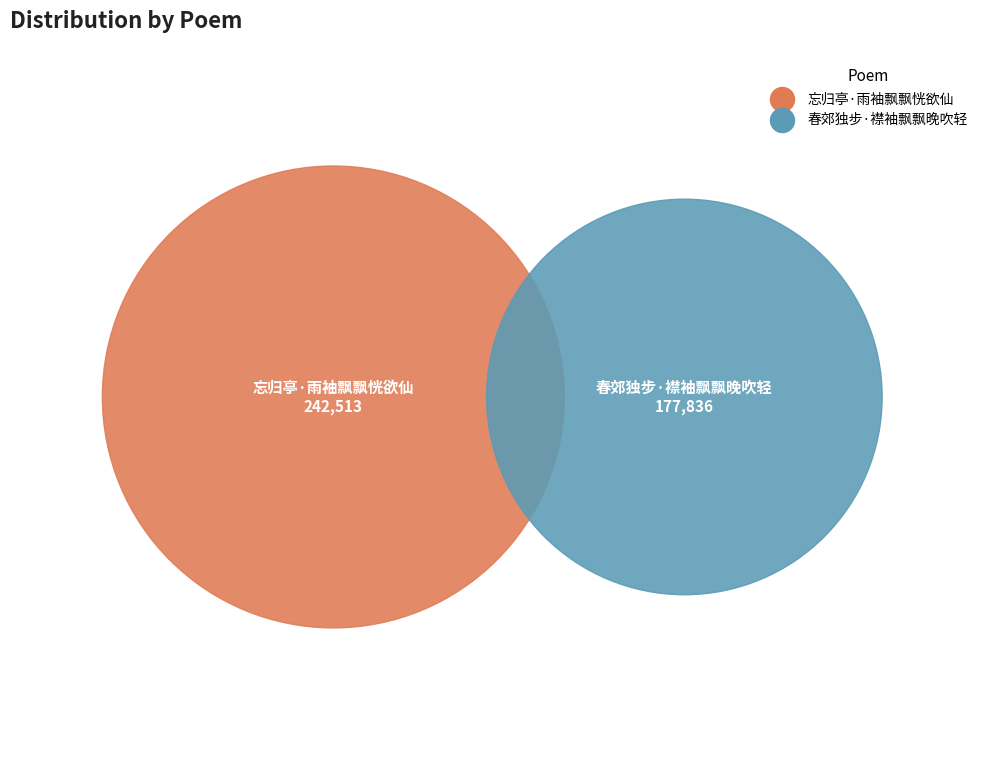

What percentage is NOT represented by 忘归亭·雨袖飘飘恍欲仙?

42.3%